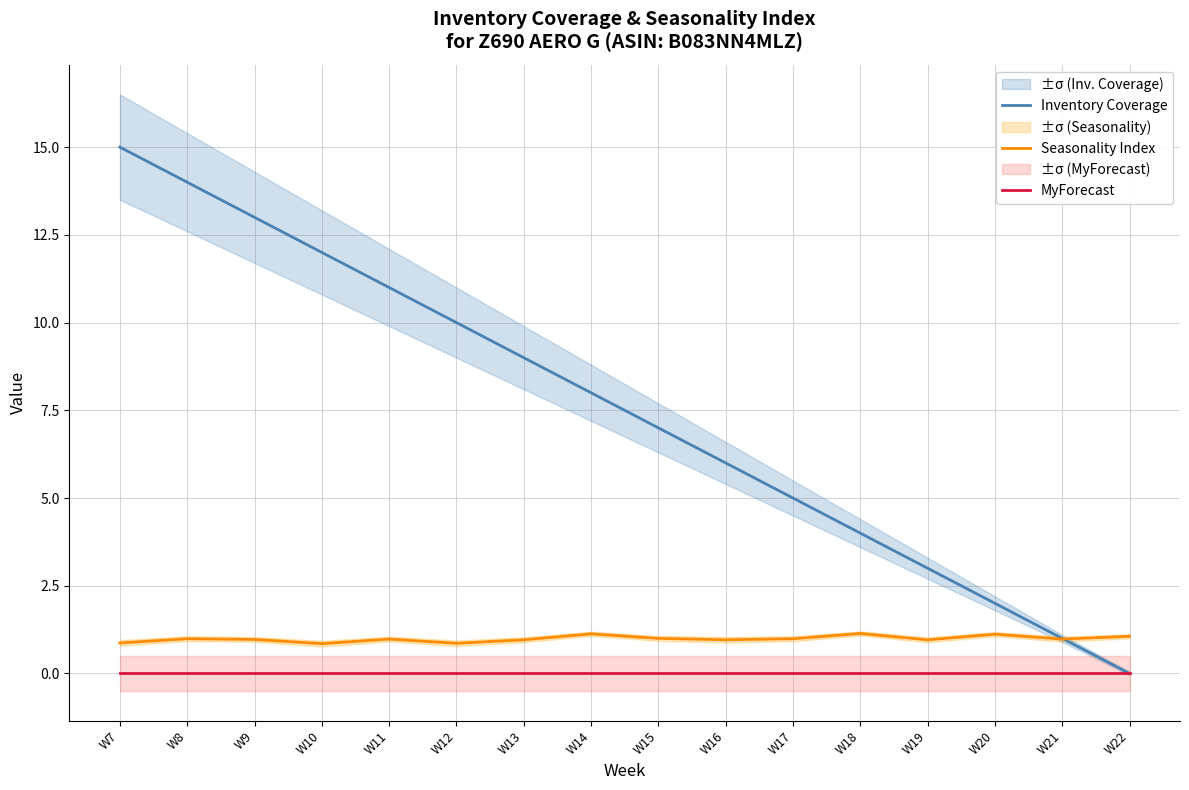

What are all the series names shown in the legend?

Inventory Coverage, Seasonality Index, MyForecast